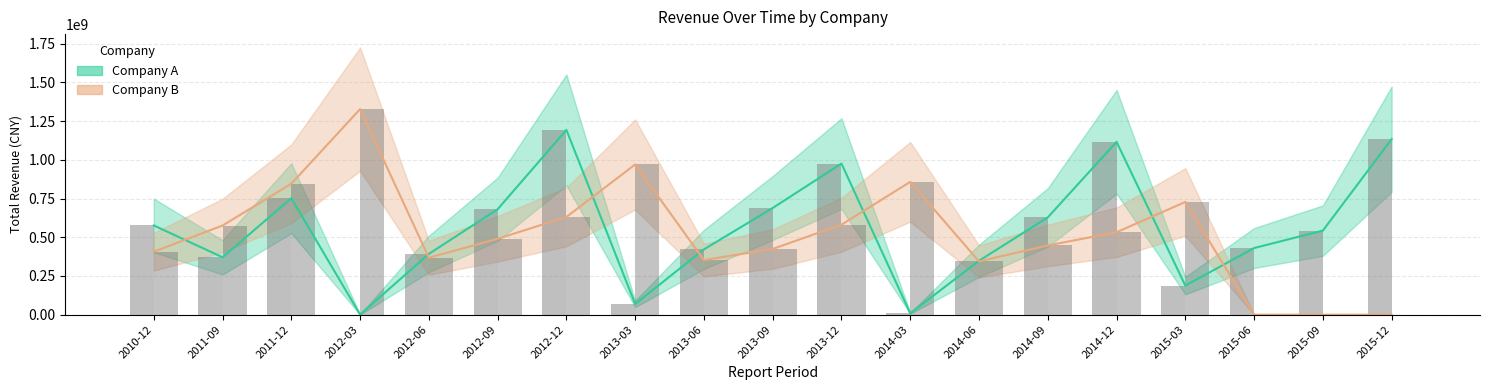

Which series has the largest total across all categories?

Reported (A)